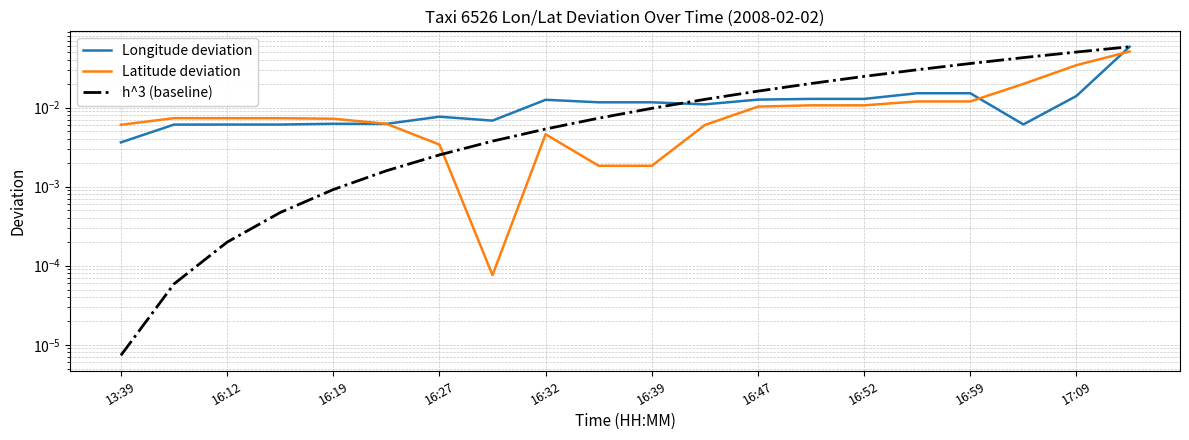

What is the difference between the maximum and minimum values in the Longitude deviation series?

0.1